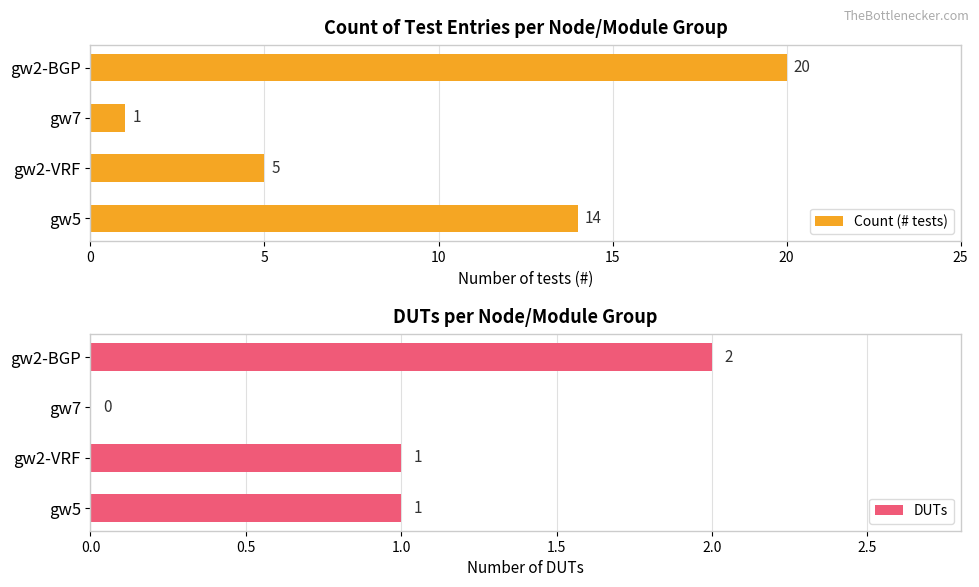

The value of DUTs at gw7 is 1. True or false?

False